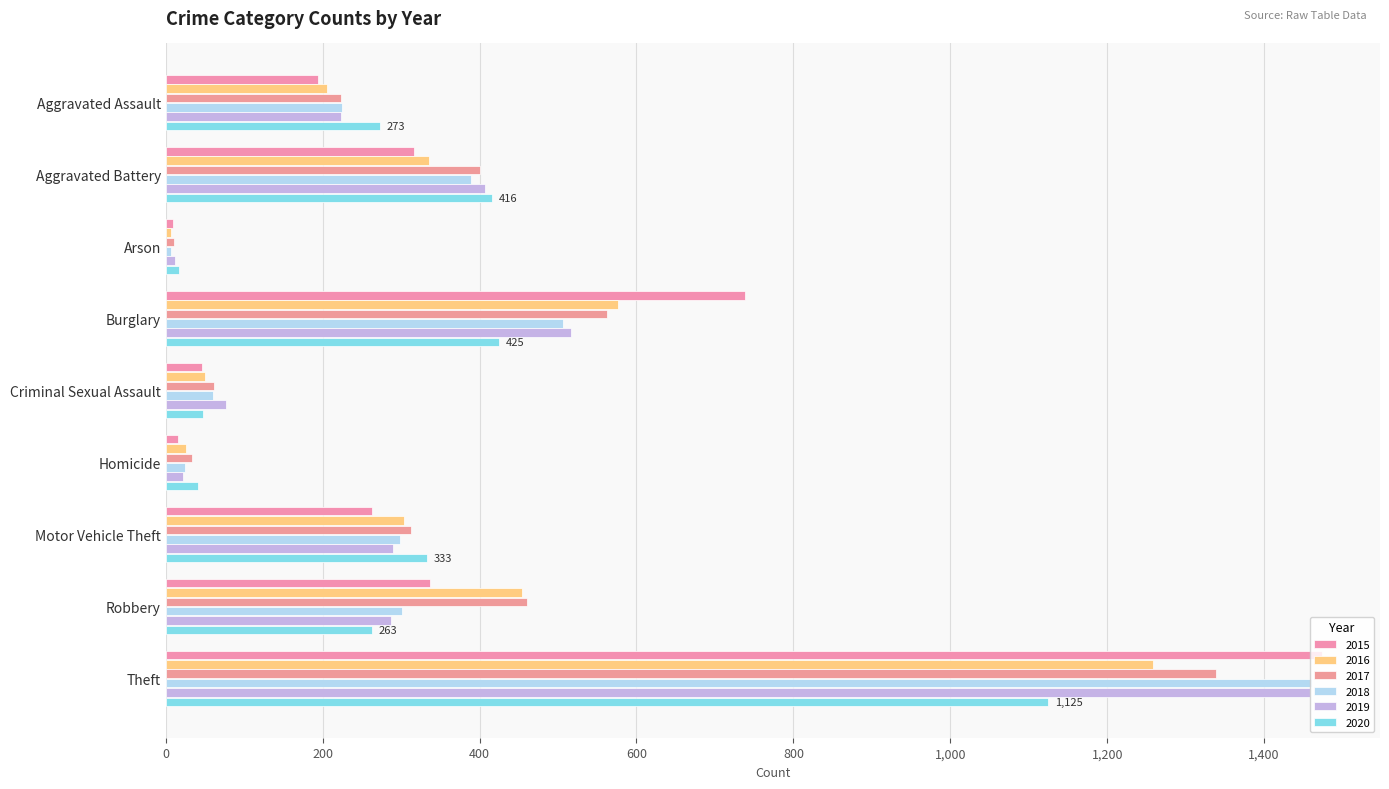

What is the difference between the 2017 values at Arson and Aggravated Assault?

214